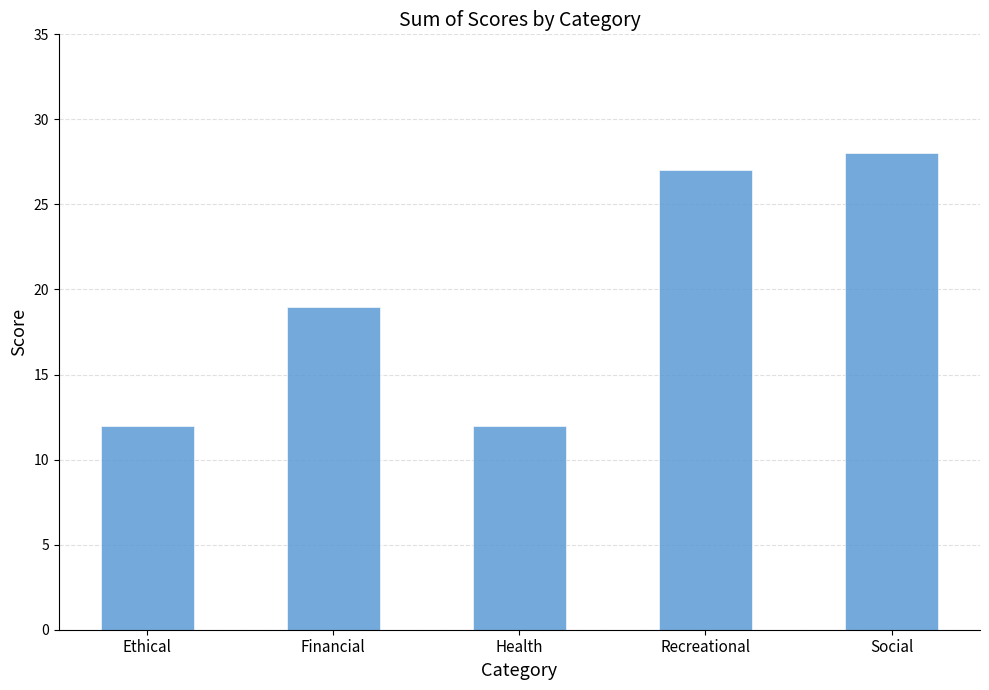

Between Ethical and Recreational, which is larger?

Recreational